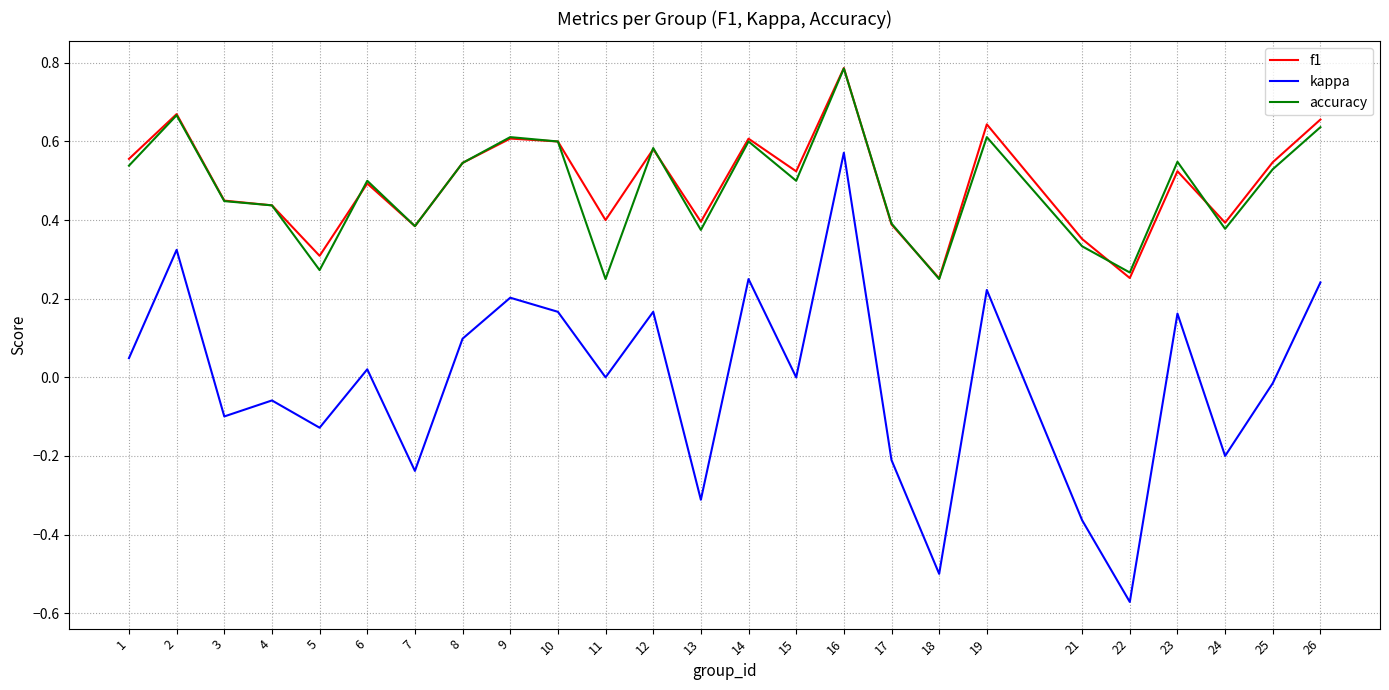

At which category is the sum across all series the highest?

16